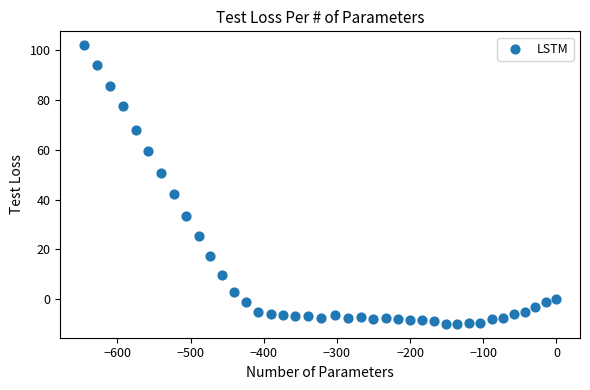

What is the range of Y values (max minus min)?

111.9